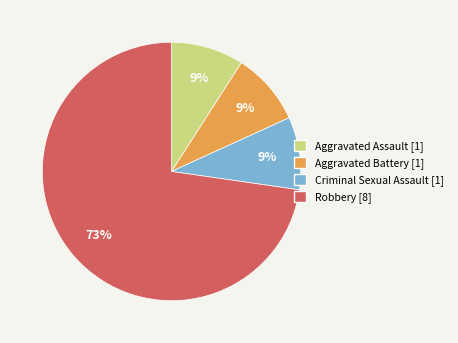

Is there any slice that represents more than half of the pie?

Yes